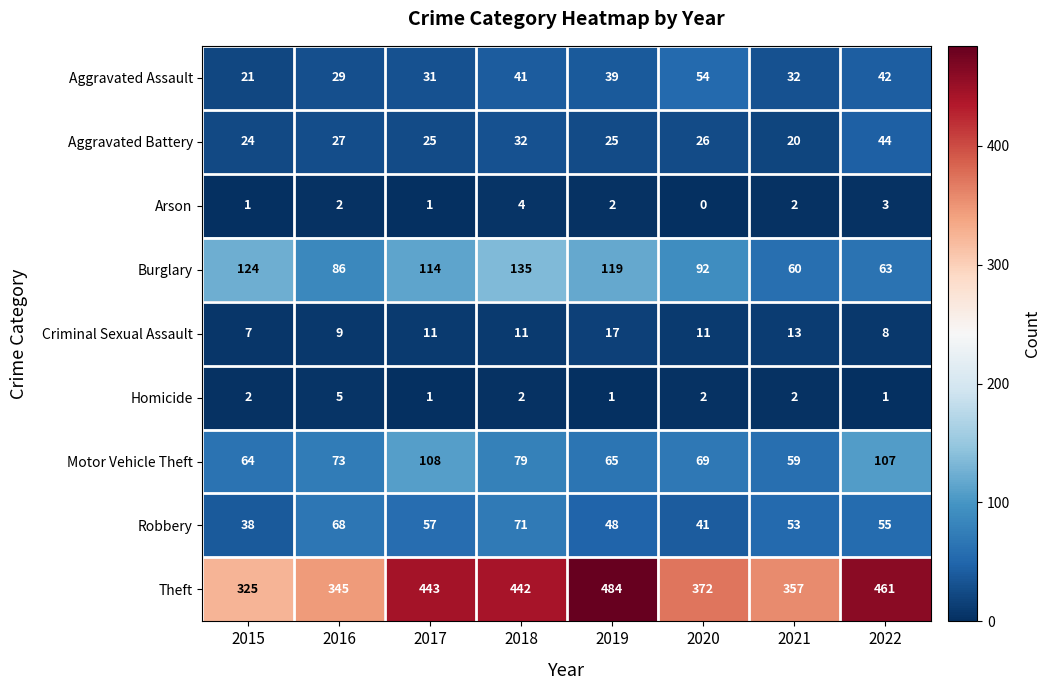

What is the difference between the second highest and minimum values in the Criminal Sexual Assault series?

6